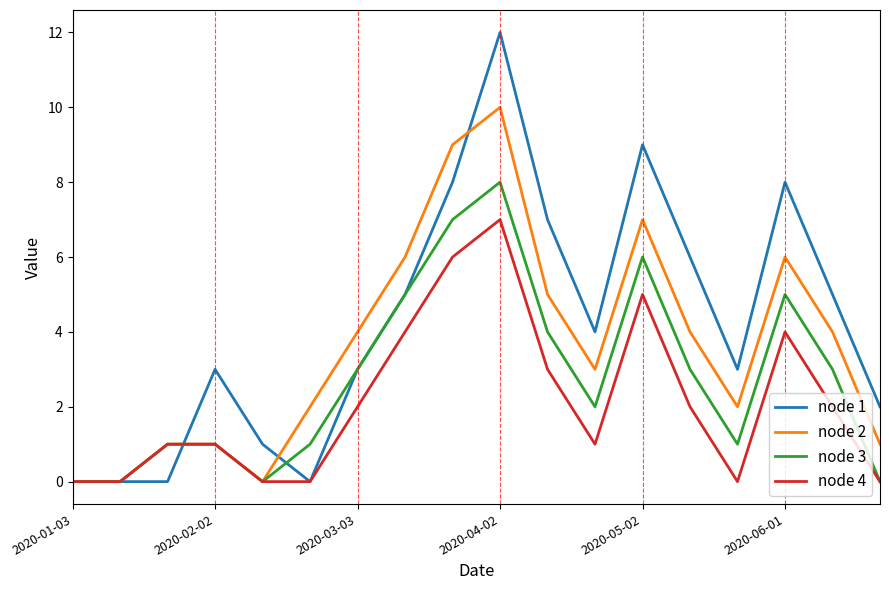

What is the average value of the node 2 series?

4